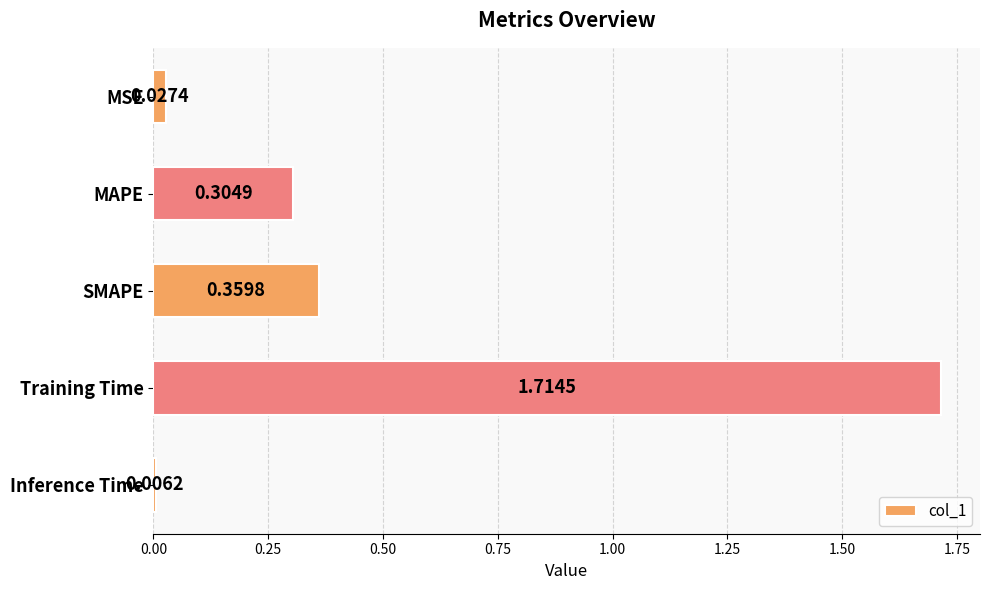

Which label corresponds to the largest value in the chart?

Training Time